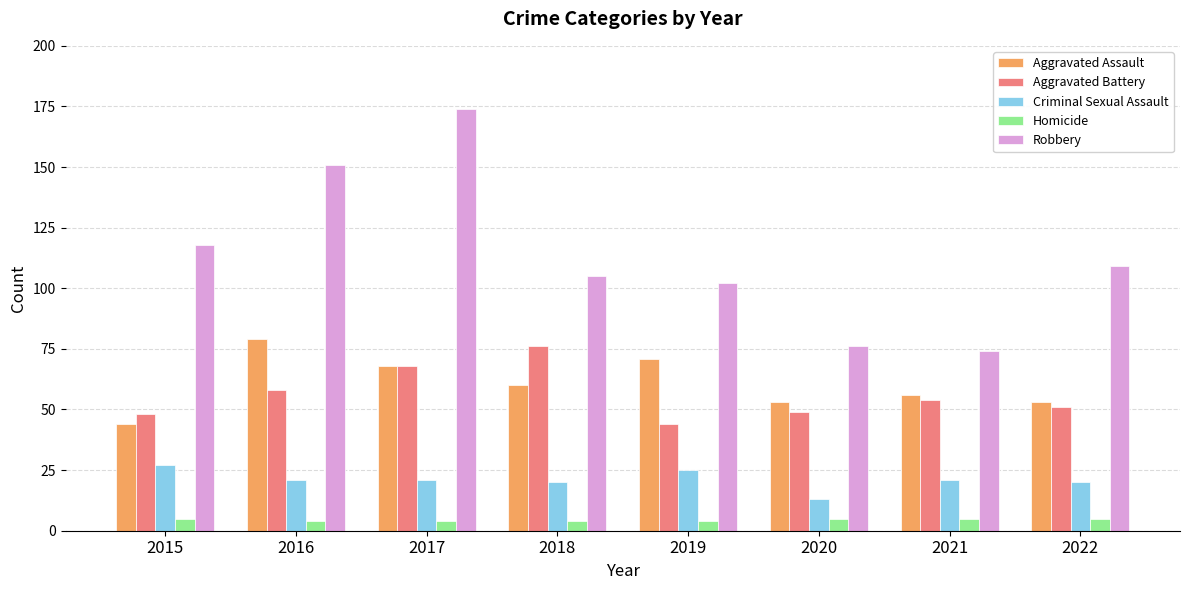

What is the smallest value displayed?

4